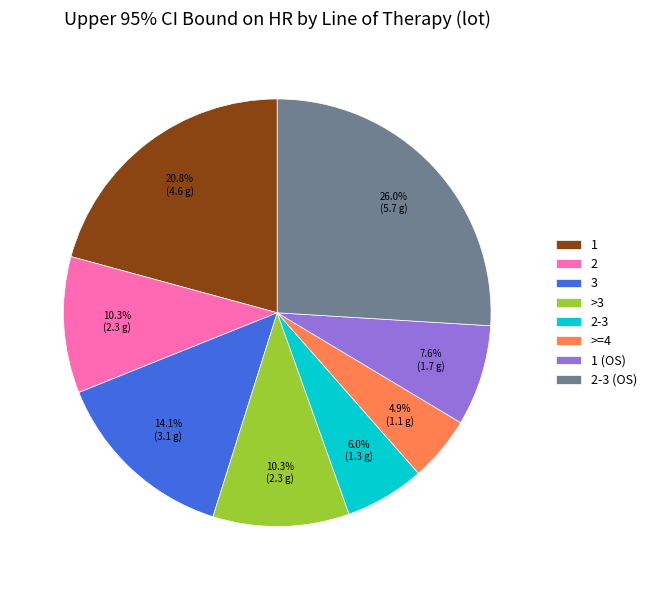

True or false: >3 accounts for 10% of the total.

True